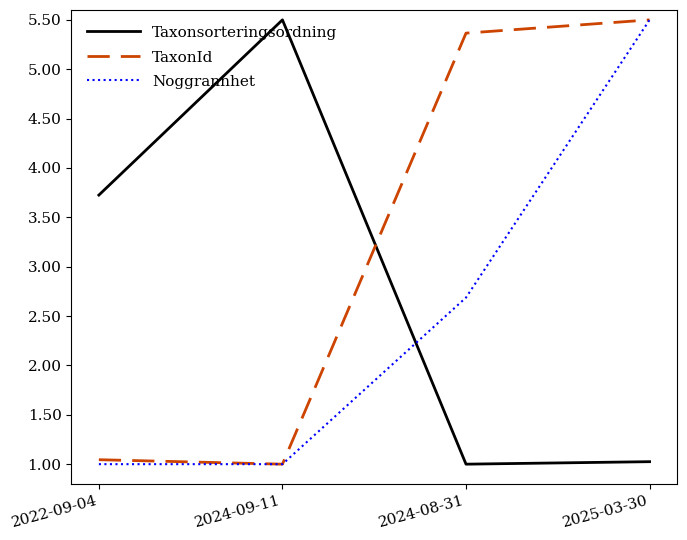

True or false: Taxonsorteringsordning and Noggrannhet intersect in this chart.

True